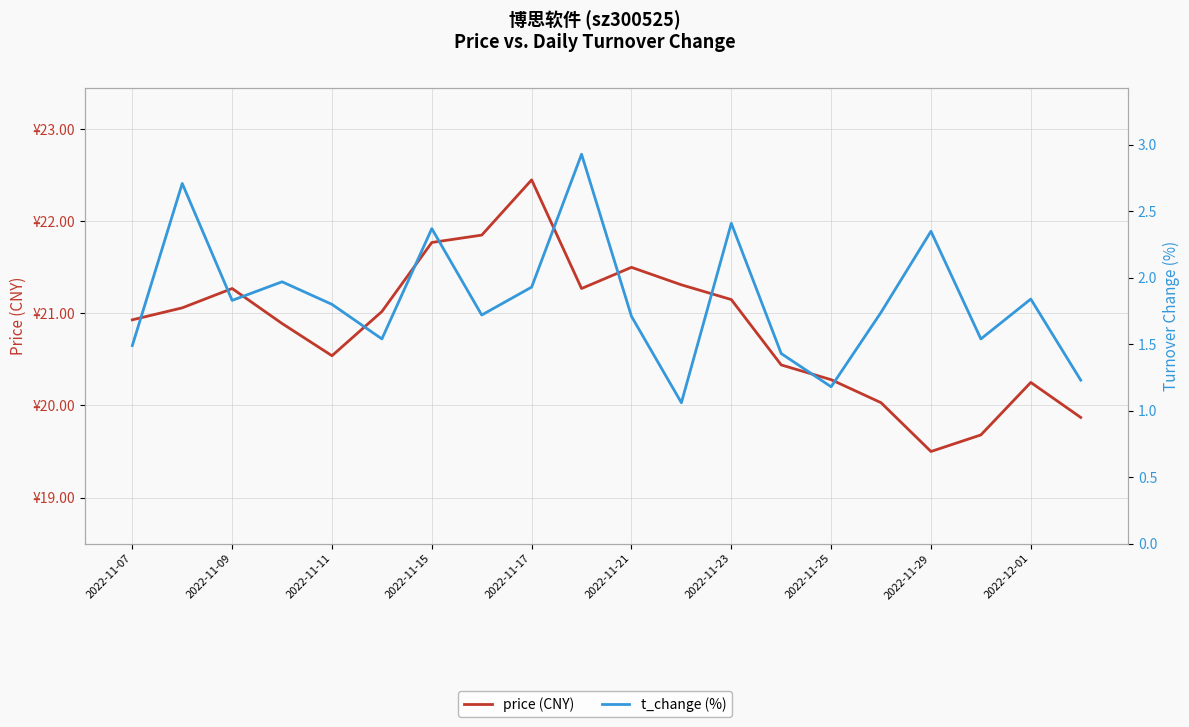

List the series in order of their overall mean, highest first.

price (CNY), t_change (%)